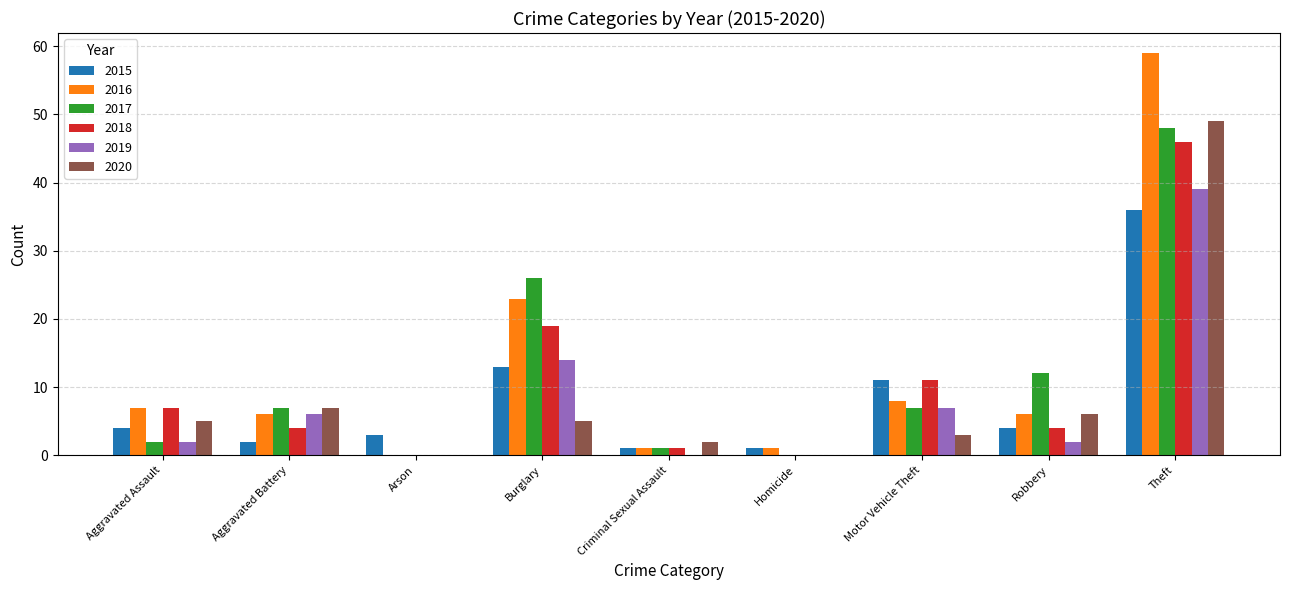

What is the sum of all 2017 values?

103